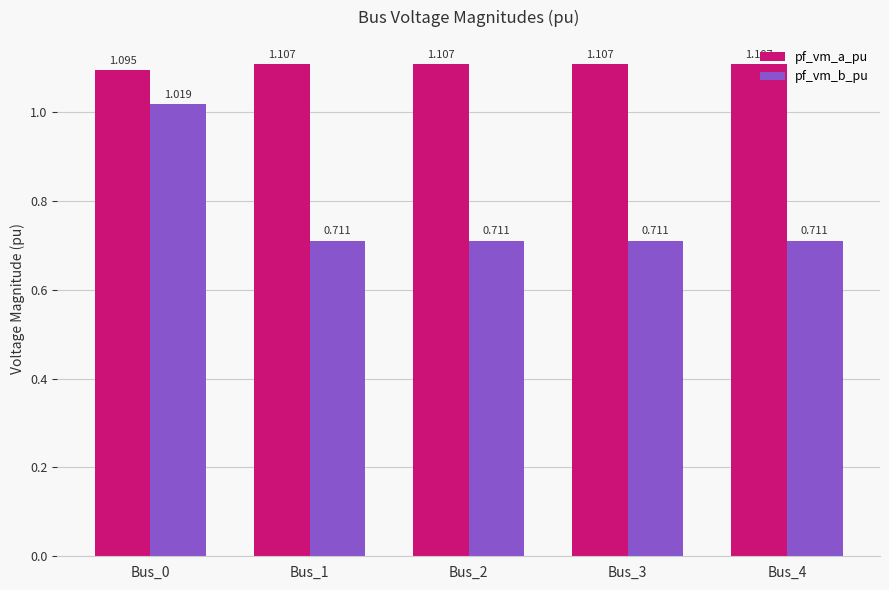

Is the value of pf_vm_b_pu at Bus_4 greater than the value of pf_vm_a_pu at Bus_0?

No